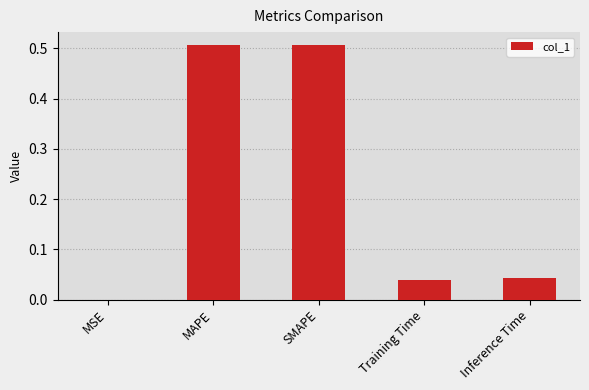

What is the sum of all values?

1.1